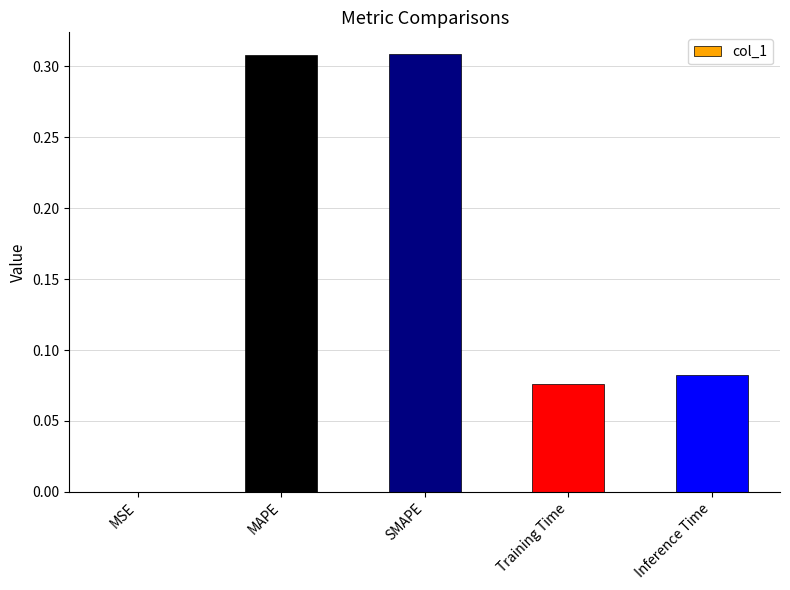

Are the bars horizontal?

No